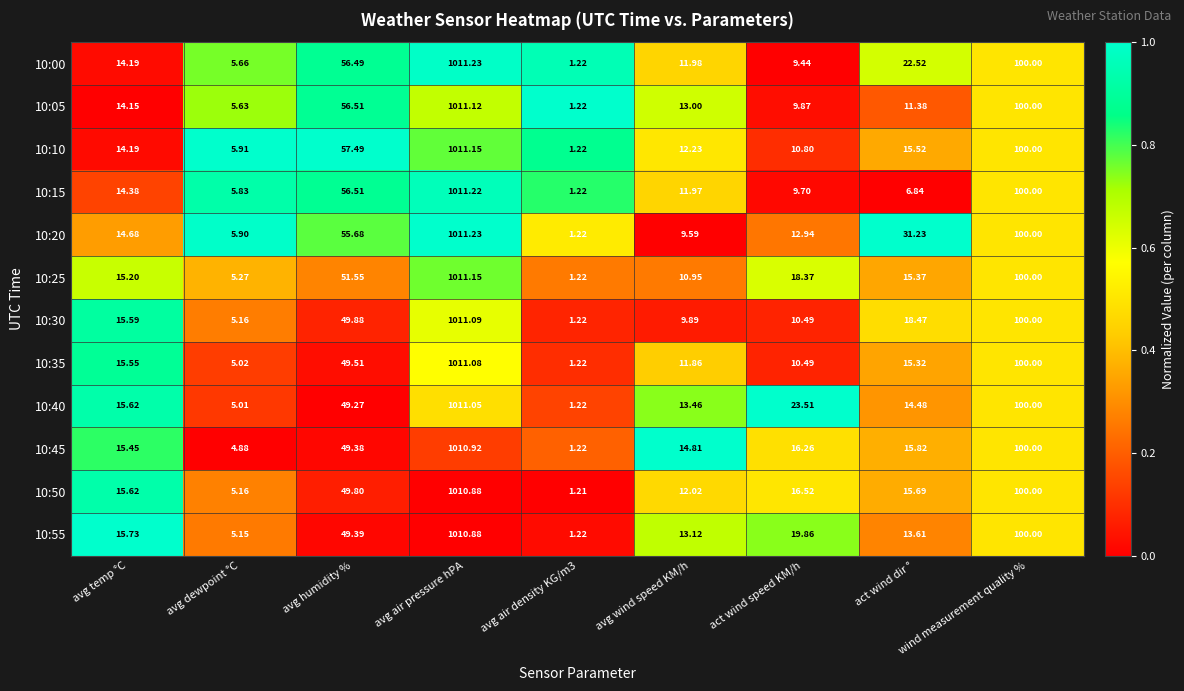

At which category is the sum across all series the highest?

avg air pressure hPA